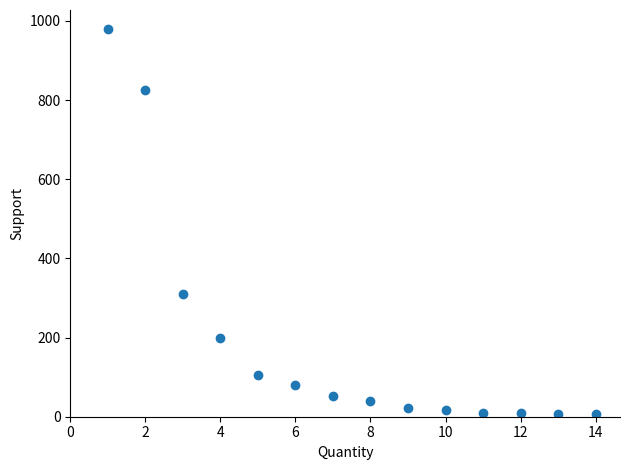

What Y value in the scatter plot is closest to 493?

309